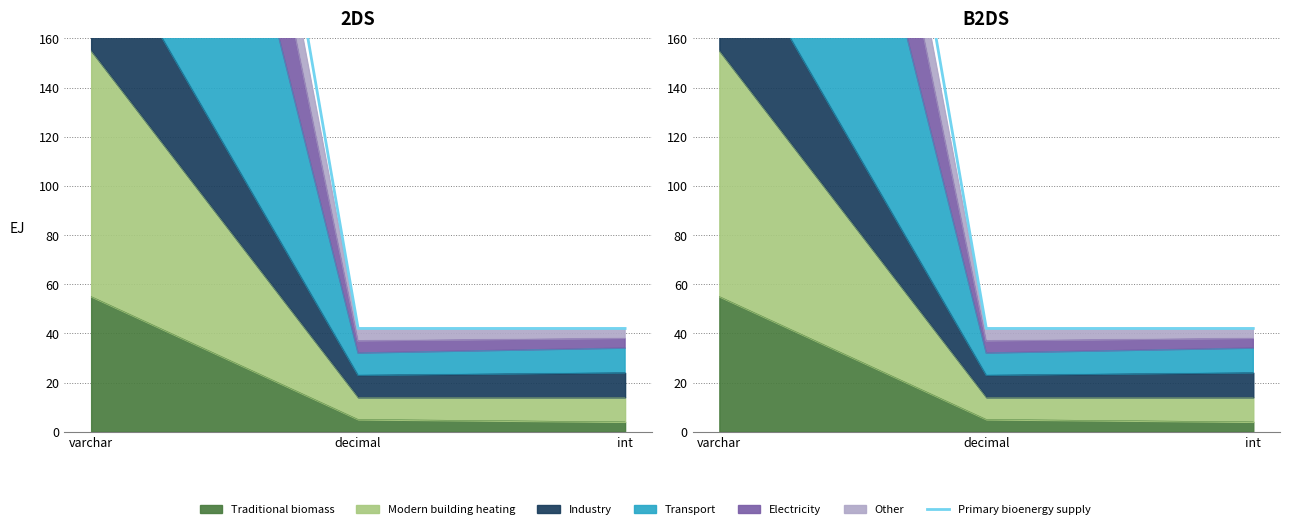

Is it true that the value at int is 42?

True